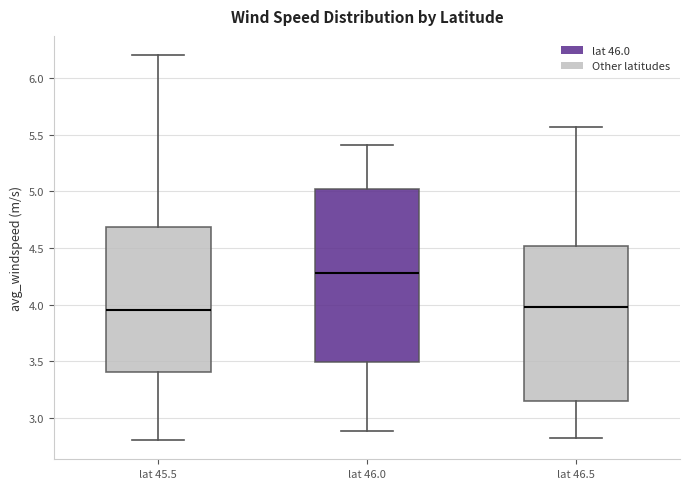

Which box has the highest median line?

lat 46.0